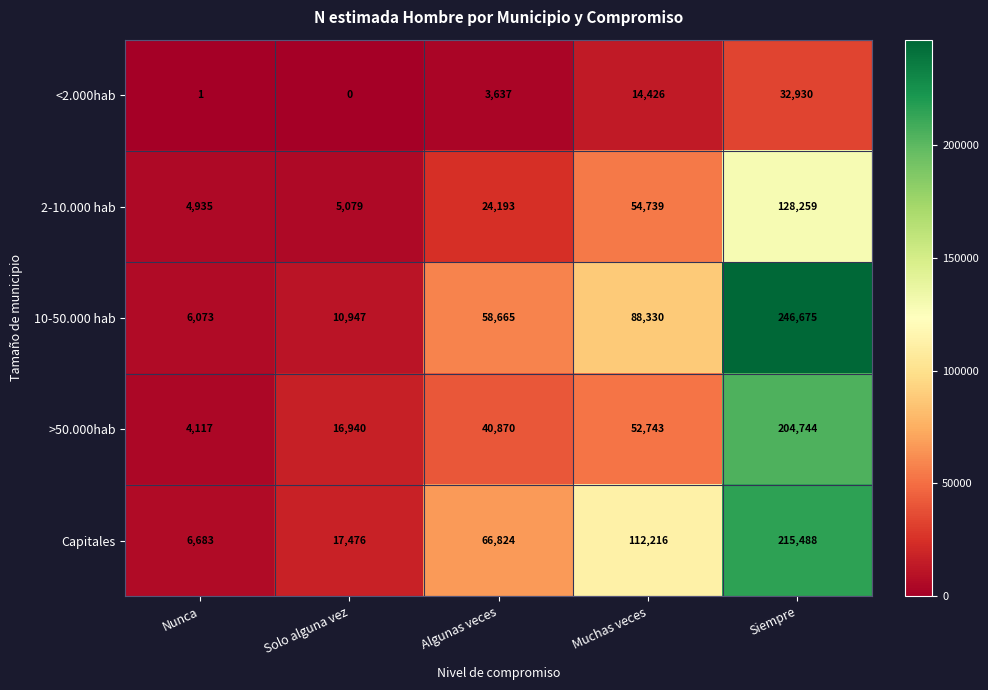

Reading left to right, what are all the values shown in this chart?

<2.000hab: Nunca=1	Solo alguna vez=0	Algunas veces=3637	Muchas veces=14426	Siempre=32930
2-10.000 hab: Nunca=4935	Solo alguna vez=5079	Algunas veces=24193	Muchas veces=54739	Siempre=128259
10-50.000 hab: Nunca=6073	Solo alguna vez=10947	Algunas veces=58665	Muchas veces=88330	Siempre=246675
>50.000hab: Nunca=4117	Solo alguna vez=16940	Algunas veces=40870	Muchas veces=52743	Siempre=204744
Capitales: Nunca=6683	Solo alguna vez=17476	Algunas veces=66824	Muchas veces=112216	Siempre=215488